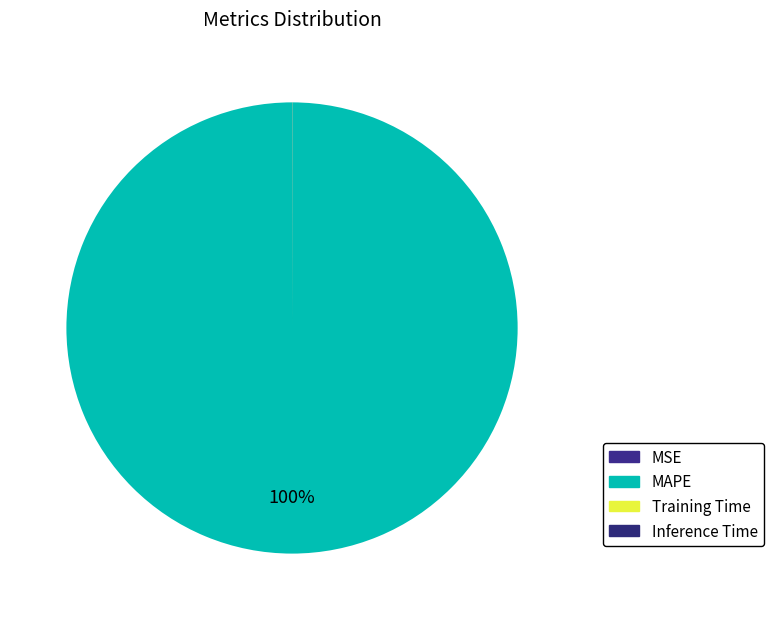

What portion of the pie excludes MSE?

100.0%